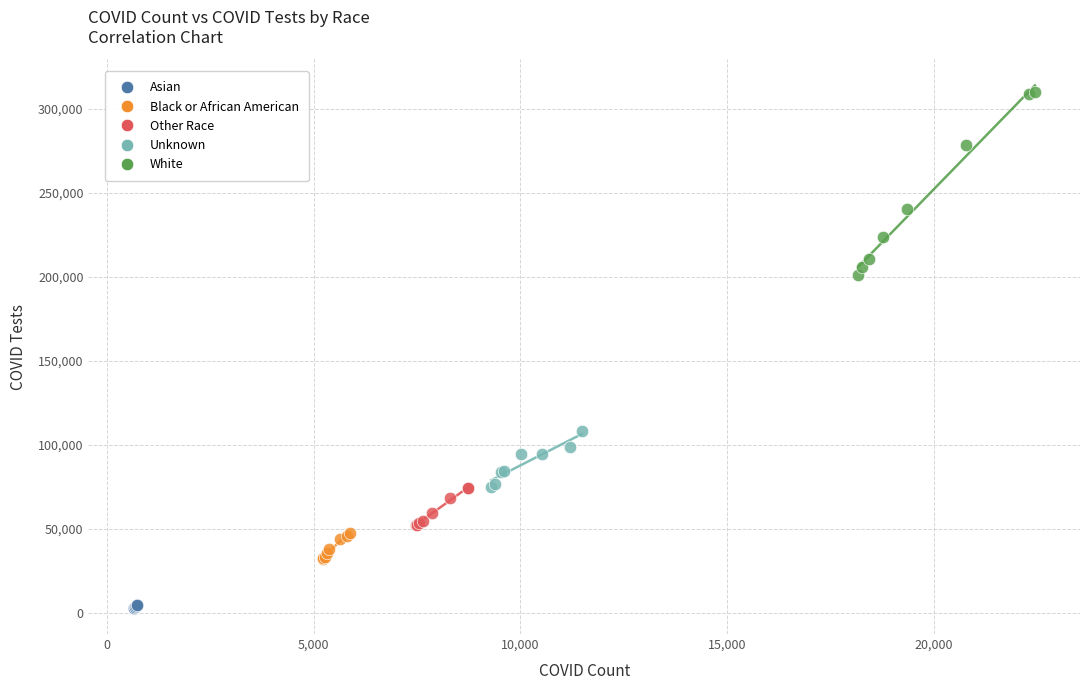

Which series has the largest Y range (max minus min)?

White